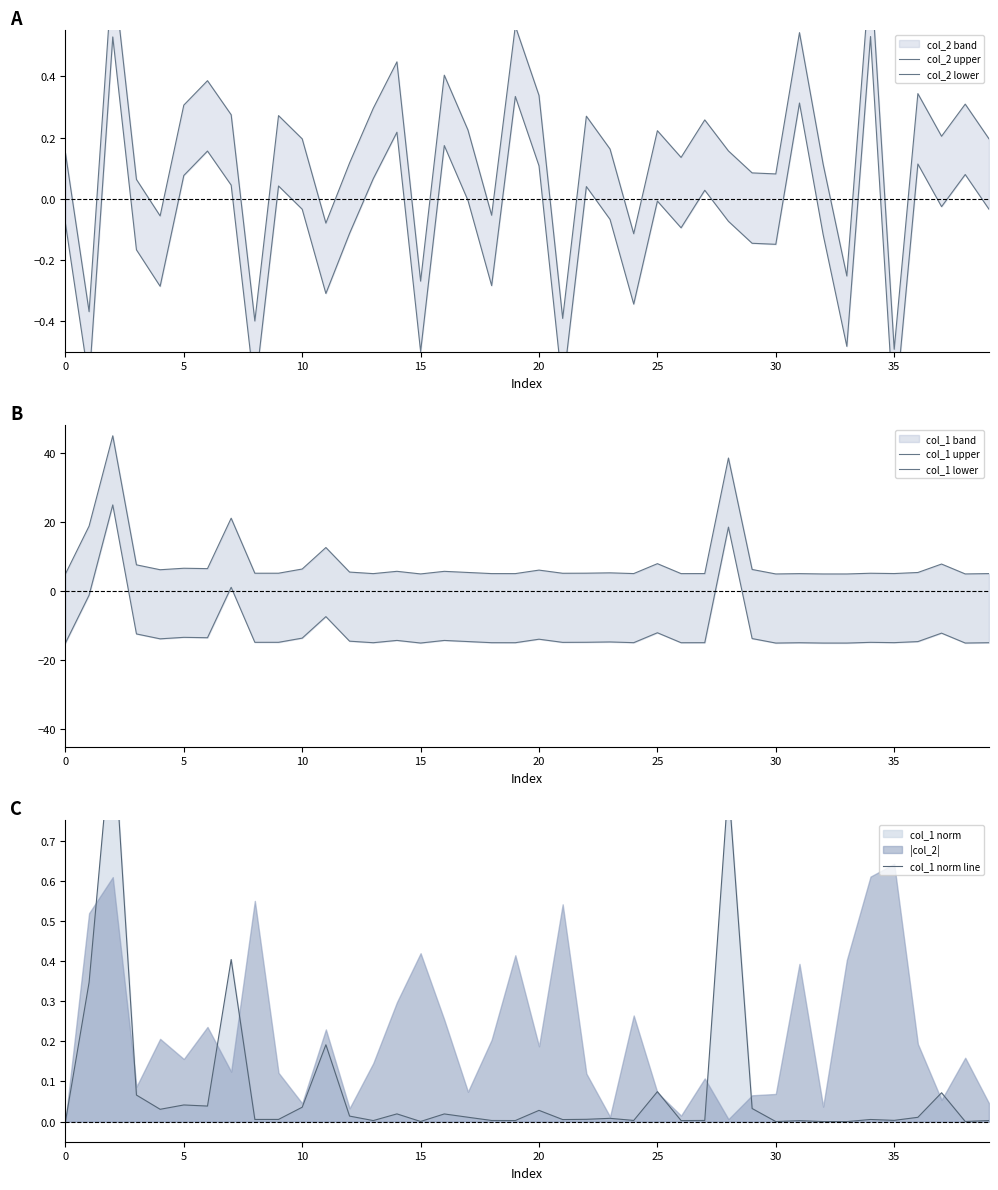

How many lines are shown in the chart?

5